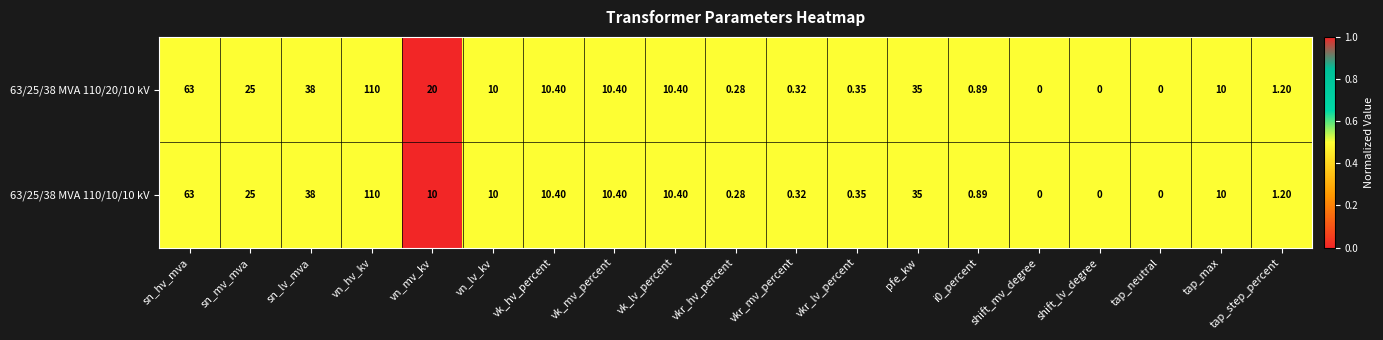

At which label does 63/25/38 MVA 110/10/10 kV reach its peak?

vn_hv_kv